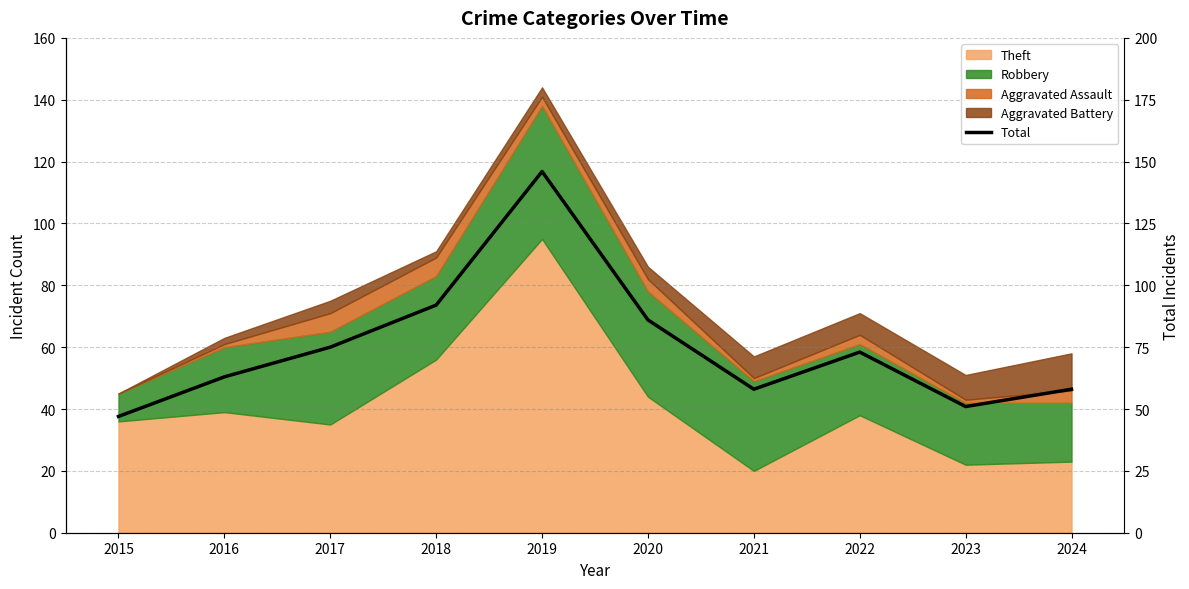

True or false: the data has more than 0 interior local peaks.

True